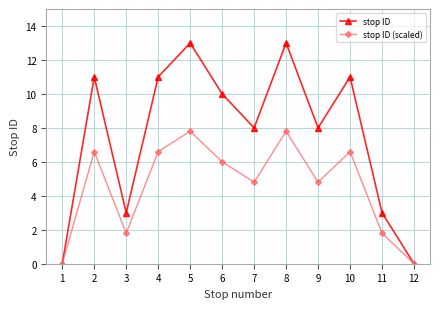

What is the spread (max minus min) of values at 2?

4.4